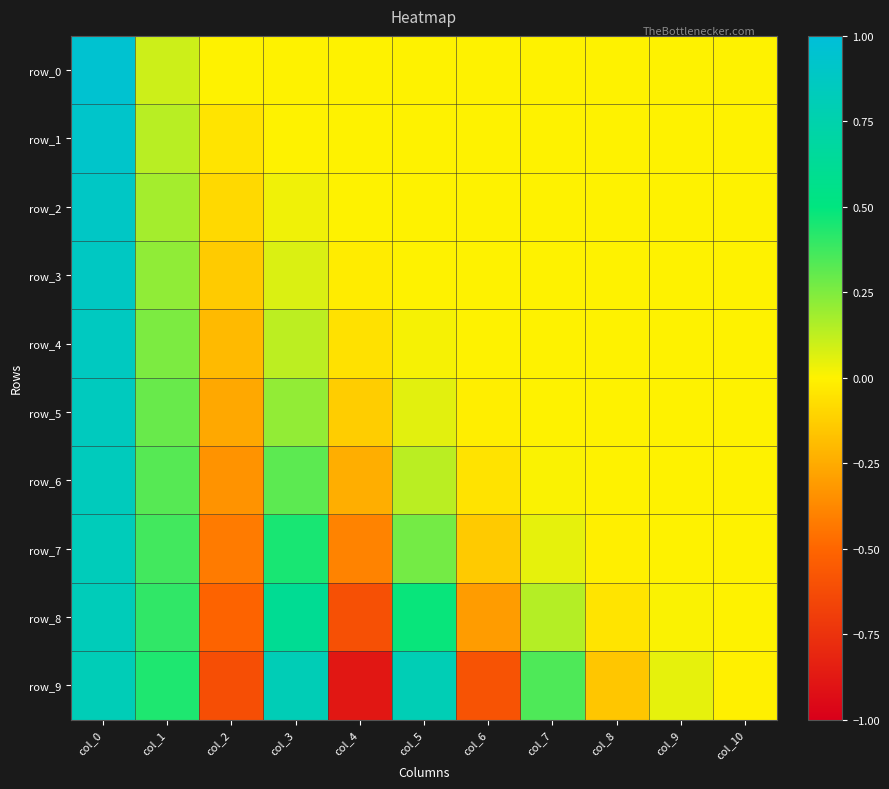

The row_2 series shows 0.0 at col_4. True or false?

True